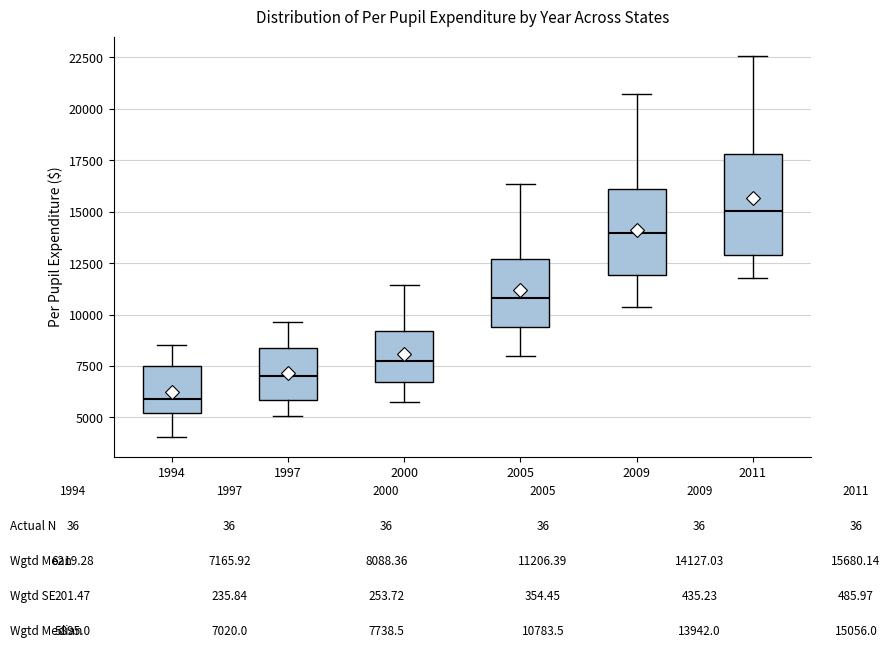

Reading left to right, transcribe this box plot: for each box, give where its median line is, the range the box spans, and where its two whiskers end, as read against the y-axis. The values are not printed on the chart, so give them approximately, as read against the axis.

1994: median 6000, box 5000 to 7500, whiskers 4000 to 8500
1997: median 7000, box 6000 to 8500, whiskers 5000 to 9500
2000: median 7500, box 6500 to 9000, whiskers 5500 to 11500
2005: median 11000, box 9500 to 12500, whiskers 8000 to 16500
2009: median 14000, box 12000 to 16000, whiskers 10500 to 20500
2011: median 15000, box 13000 to 18000, whiskers 12000 to 22500